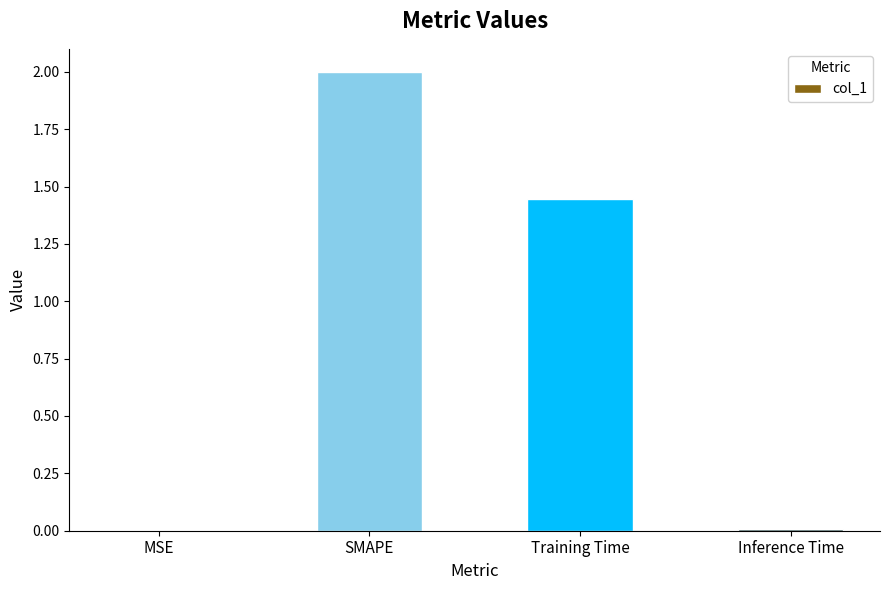

What is the sum of all values?

3.5